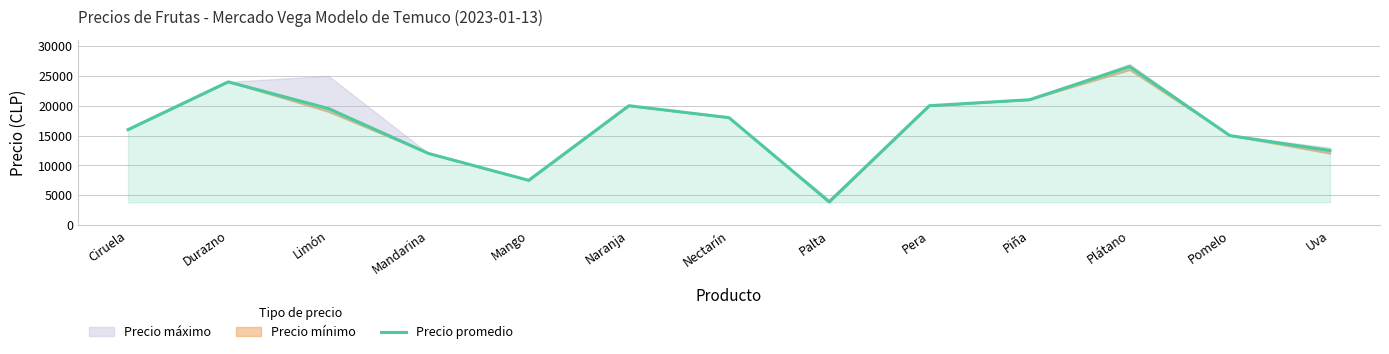

At which category does the data reach its first local valley?

Mango